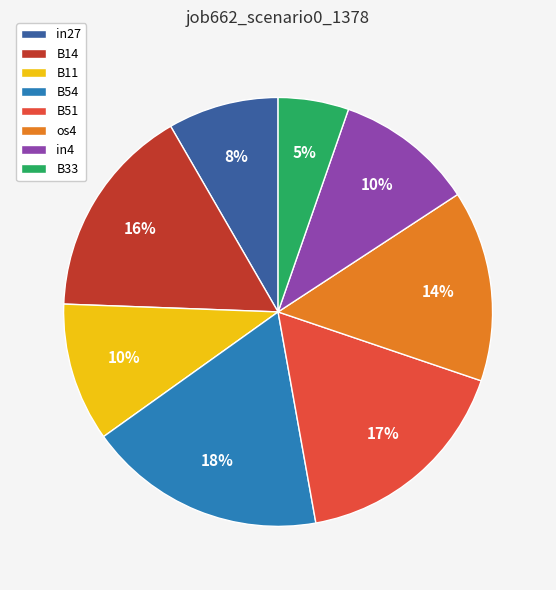

Is B11 the majority of the pie?

No